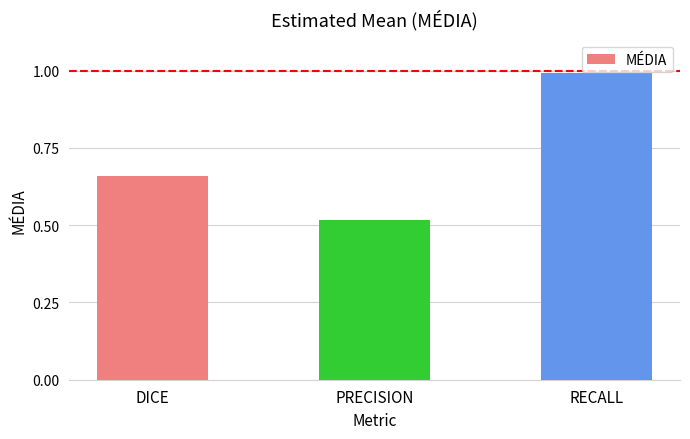

List the labels in order of value, largest first.

RECALL, DICE, PRECISION